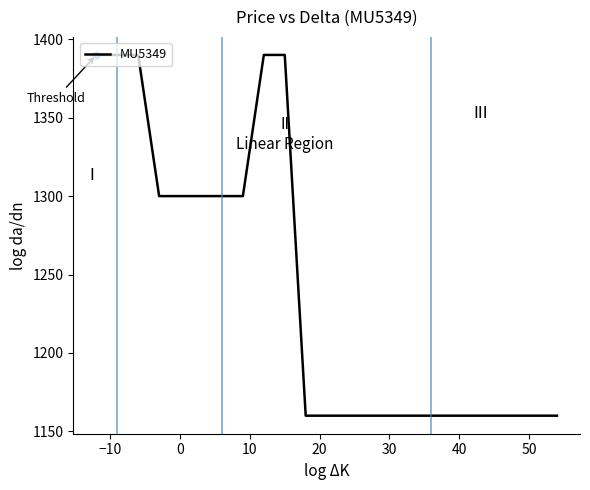

What is the difference between the maximum and minimum values?

230